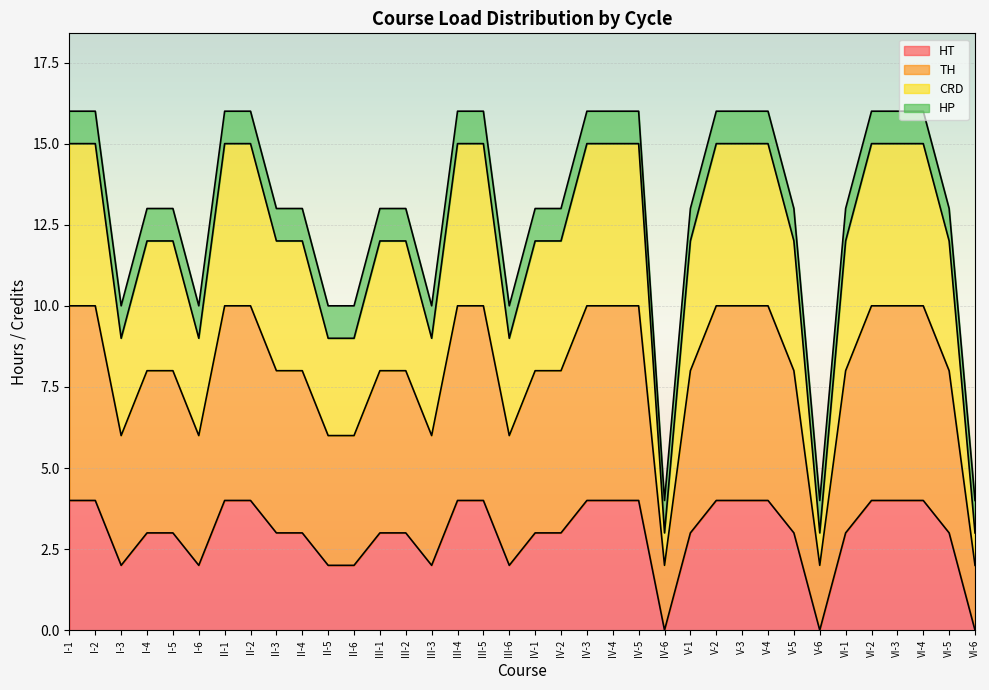

Which series has the largest range (max minus min)?

CRD